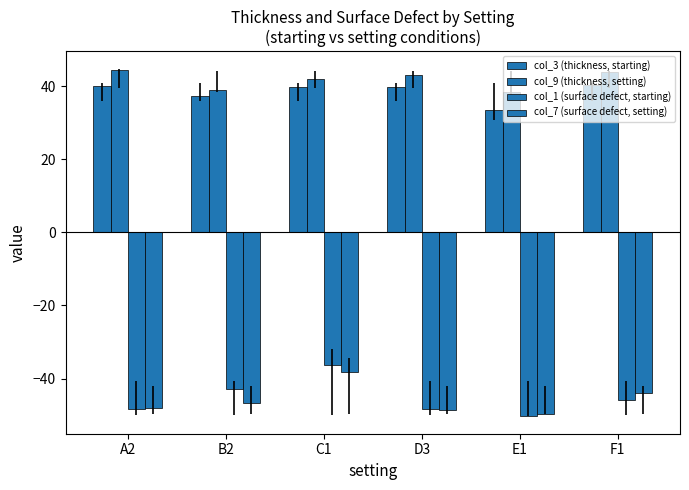

Reading left to right, extract all data points from this chart.

col_3 (thickness, starting): 40.2	37.4	39.9	39.6	33.4	40.3
col_9 (thickness, setting): 44.4	38.9	42.0	43.1	38.4	43.8
col_1 (surface defect, starting): -48.5	-42.8	-36.2	-48.2	-50.2	-45.9
col_7 (surface defect, setting): -48.2	-46.7	-38.2	-48.7	-49.7	-44.1